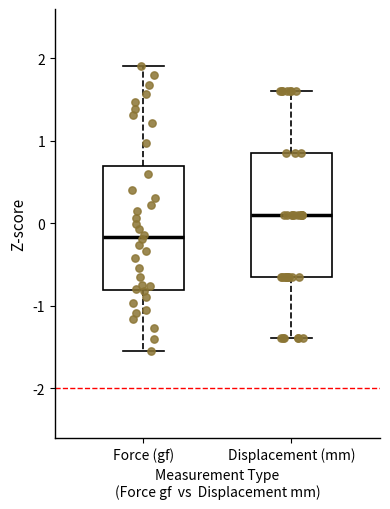

Reading left to right, transcribe this box plot: for each box, give where its median line is, the range the box spans, and where its two whiskers end, as read against the y-axis. The values are not printed on the chart, so give them approximately, as read against the axis.

Force (gf): median -0.2, box -0.8 to 0.7, whiskers -1.5 to 1.9
Displacement (mm): median 0.1, box -0.6 to 0.9, whiskers -1.4 to 1.6